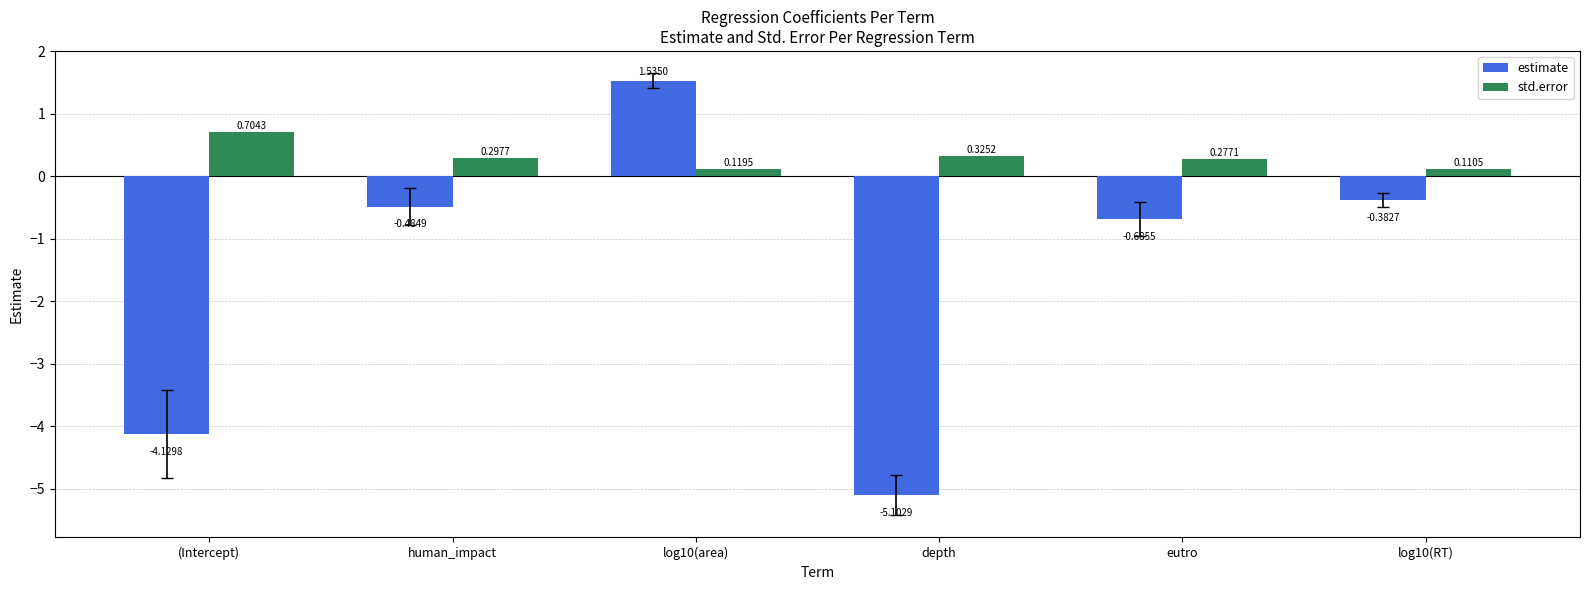

Which category has the highest value across all series?

log10(area)